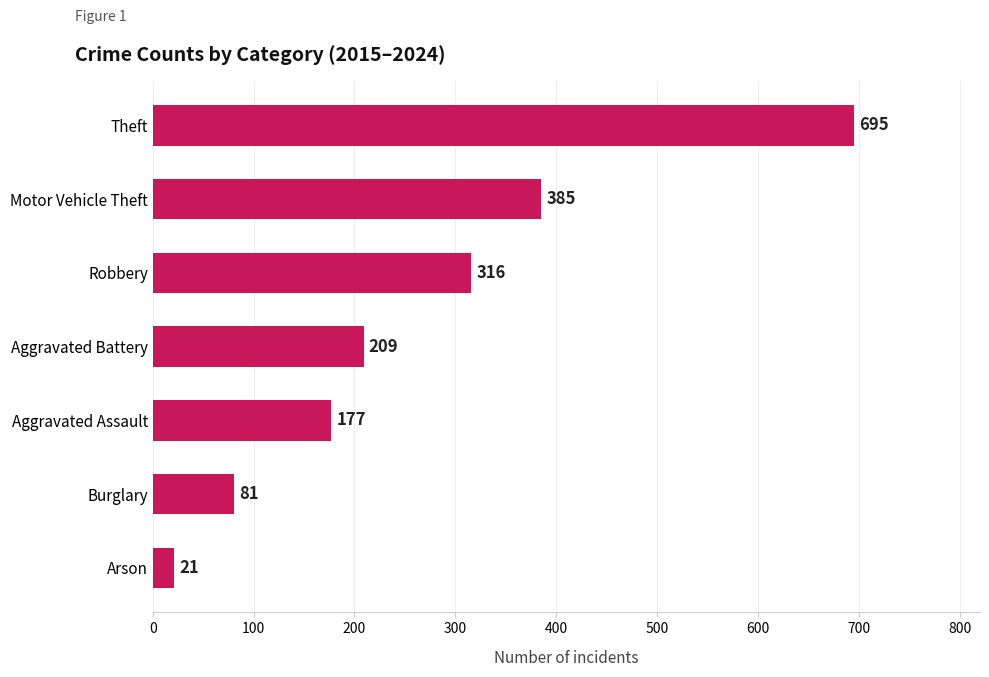

Does the chart contain any negative values?

No